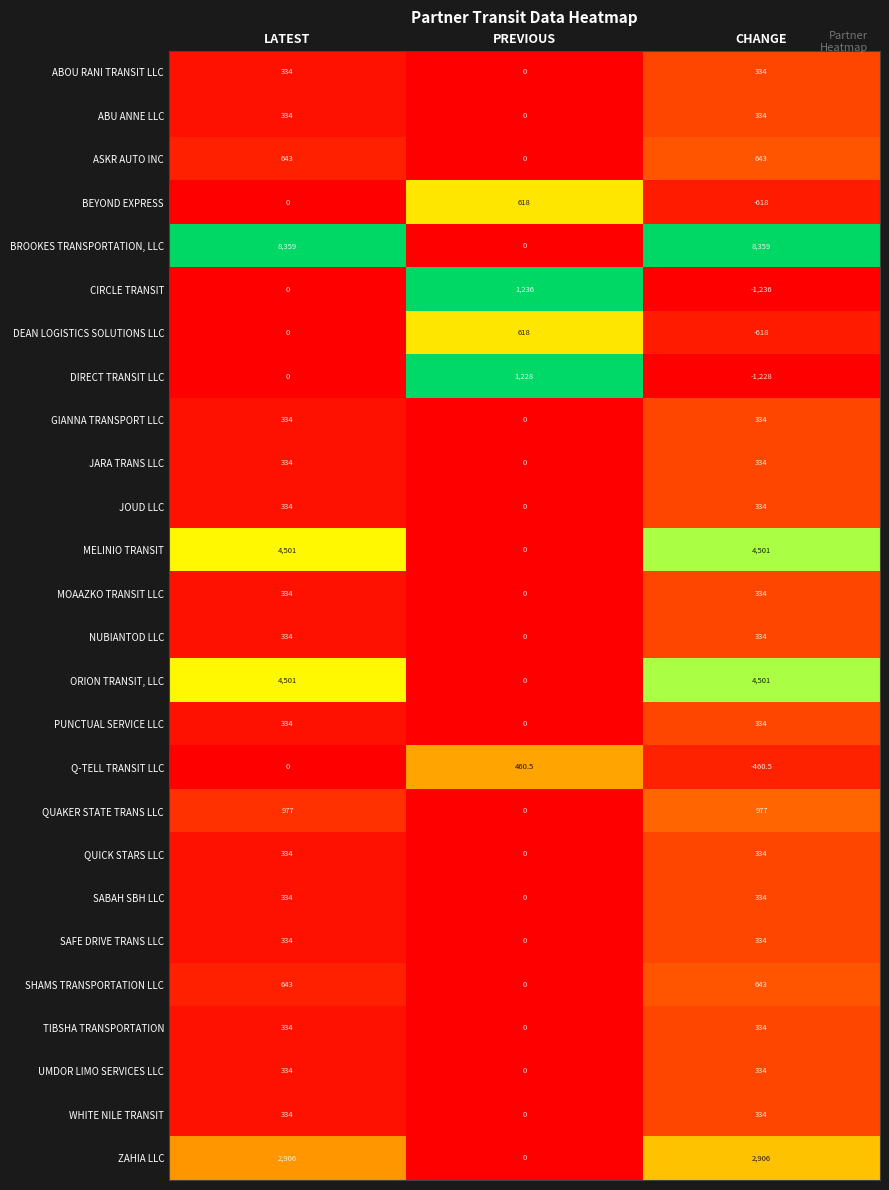

How many series are shown in this chart?

26